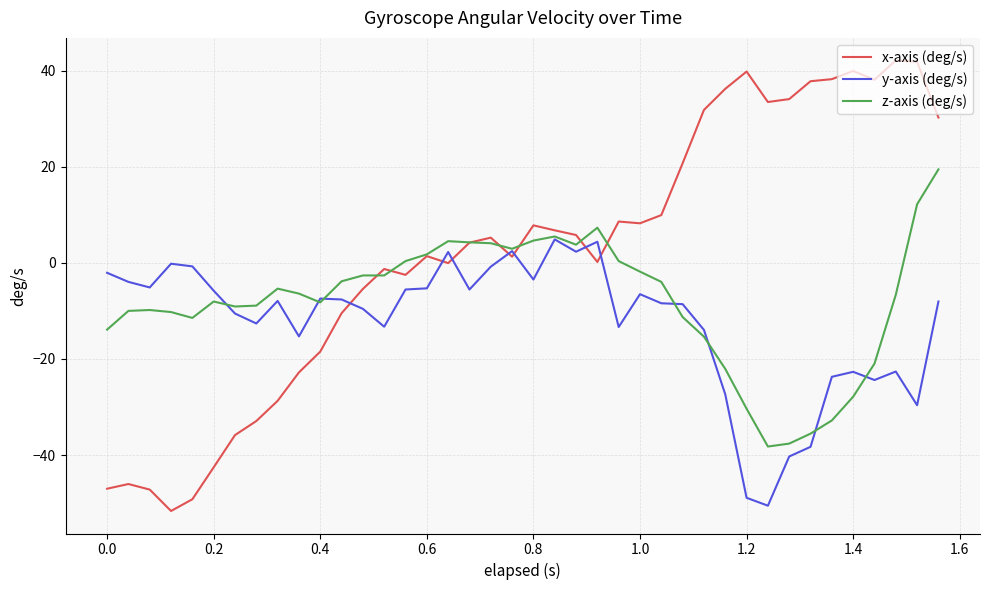

Which series ends up on top after the final intersection of y-axis (deg/s) and x-axis (deg/s)?

x-axis (deg/s)